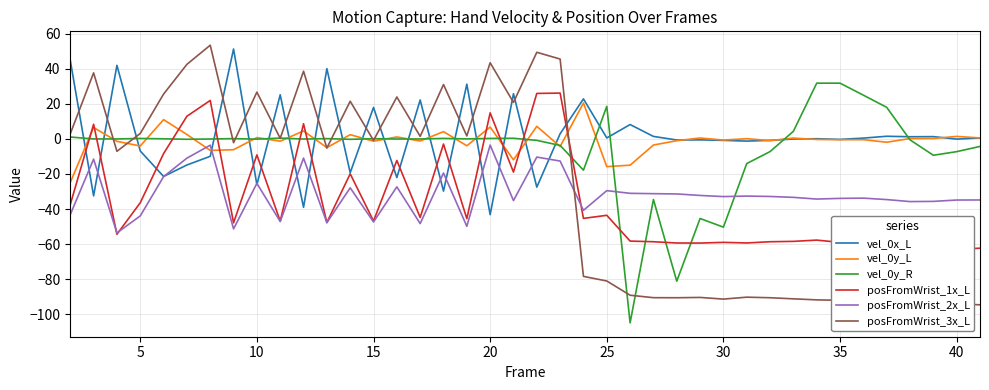

Is it true that vel_0y_R equals 33.2 at 25?

False